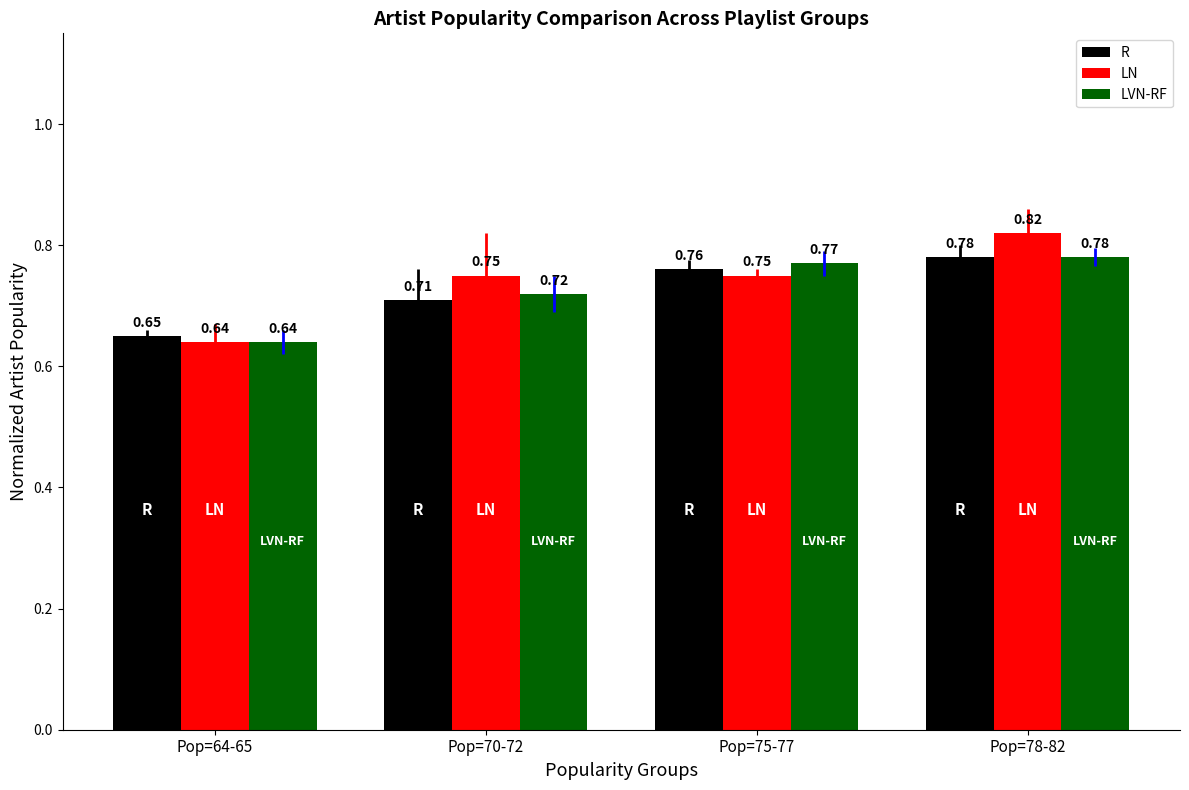

Rank the categories by LVN-RF value from lowest to highest.

Pop=64-65, Pop=70-72, Pop=75-77, Pop=78-82